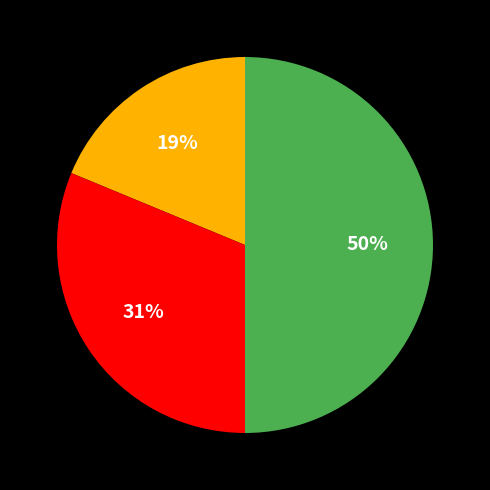

To the nearest percent, what is the difference between the largest and smallest slice percentages?

31%